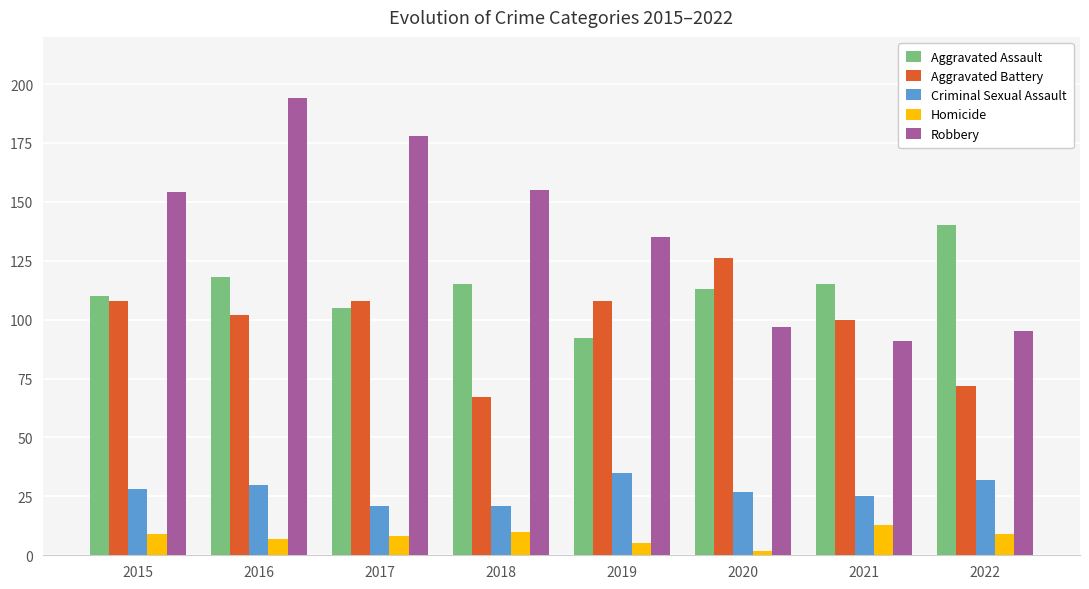

The value of Robbery at 2020 is 28. True or false?

False